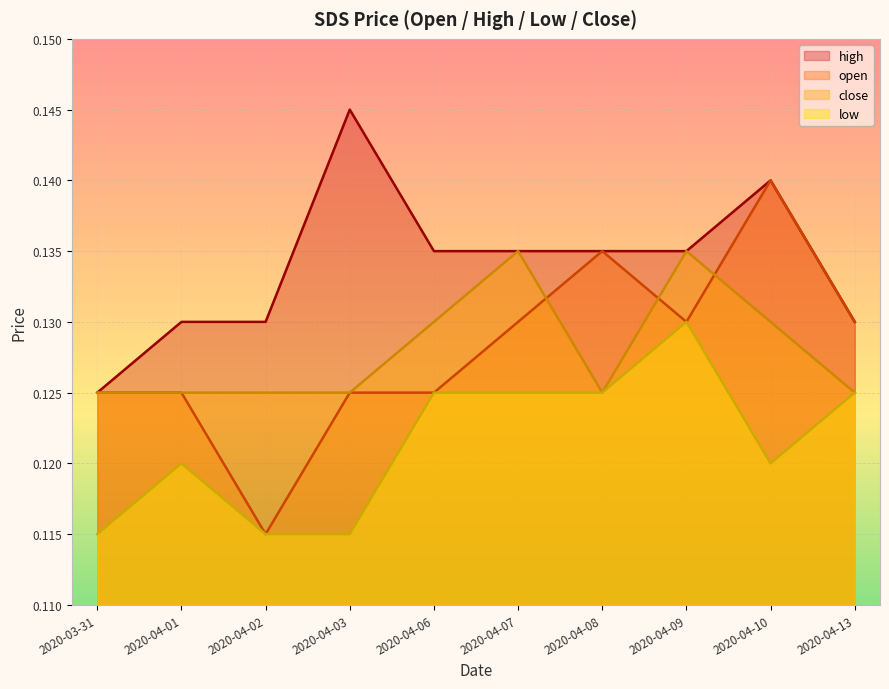

What is the label of the 5th point from the left?

2020-04-06